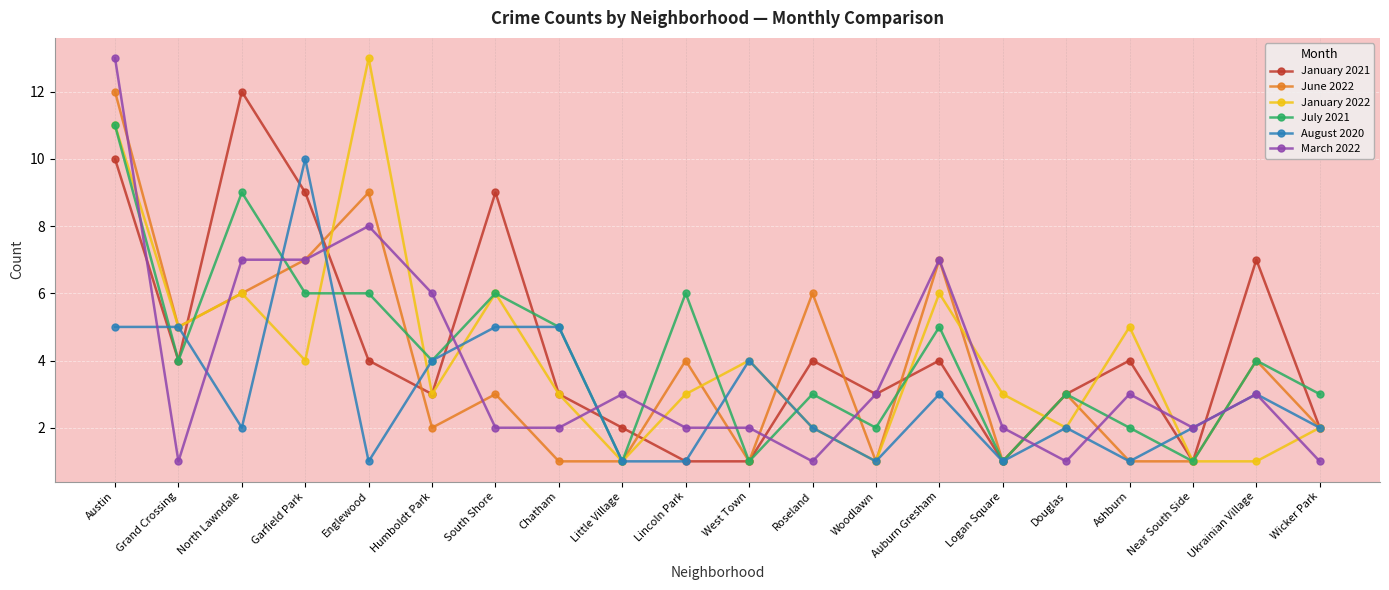

Reading left to right, extract all data points from this chart.

January 2021: 10	4	12	9	4	3	9	3	2	1	1	4	3	4	1	3	4	1	7	2
June 2022: 12	5	6	7	9	2	3	1	1	4	1	6	1	7	1	3	1	1	4	2
January 2022: 11	5	6	4	13	3	6	3	1	3	4	2	1	6	3	2	5	1	1	2
July 2021: 11	4	9	6	6	4	6	5	1	6	1	3	2	5	1	3	2	1	4	3
August 2020: 5	5	2	10	1	4	5	5	1	1	4	2	1	3	1	2	1	2	3	2
March 2022: 13	1	7	7	8	6	2	2	3	2	2	1	3	7	2	1	3	2	3	1